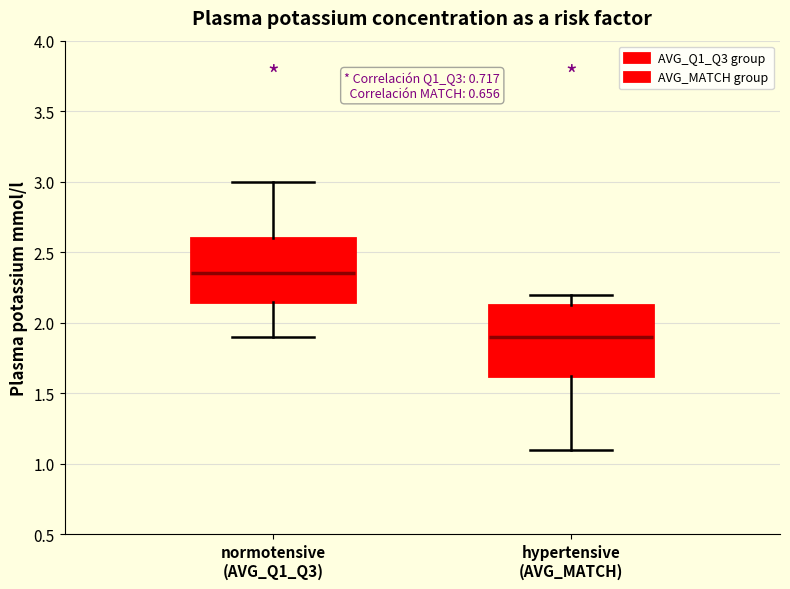

Reading left to right, read every box against the y-axis: the position of its median line, the range the box covers, and the ends of its whiskers. The values are not printed on the chart, so give them approximately, as read against the axis.

normotensive (AVG_Q1_Q3): median 2.35, box 2.15 to 2.60, whiskers 1.90 to 3.00
hypertensive (AVG_MATCH): median 1.90, box 1.65 to 2.15, whiskers 1.10 to 2.20